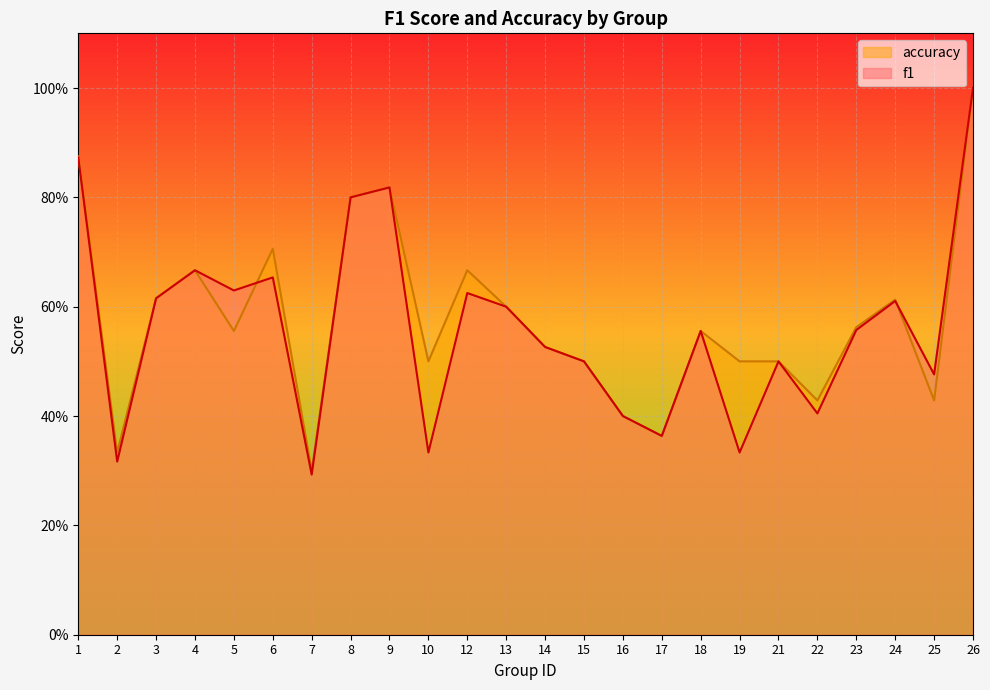

Which series has the largest total across all categories?

accuracy